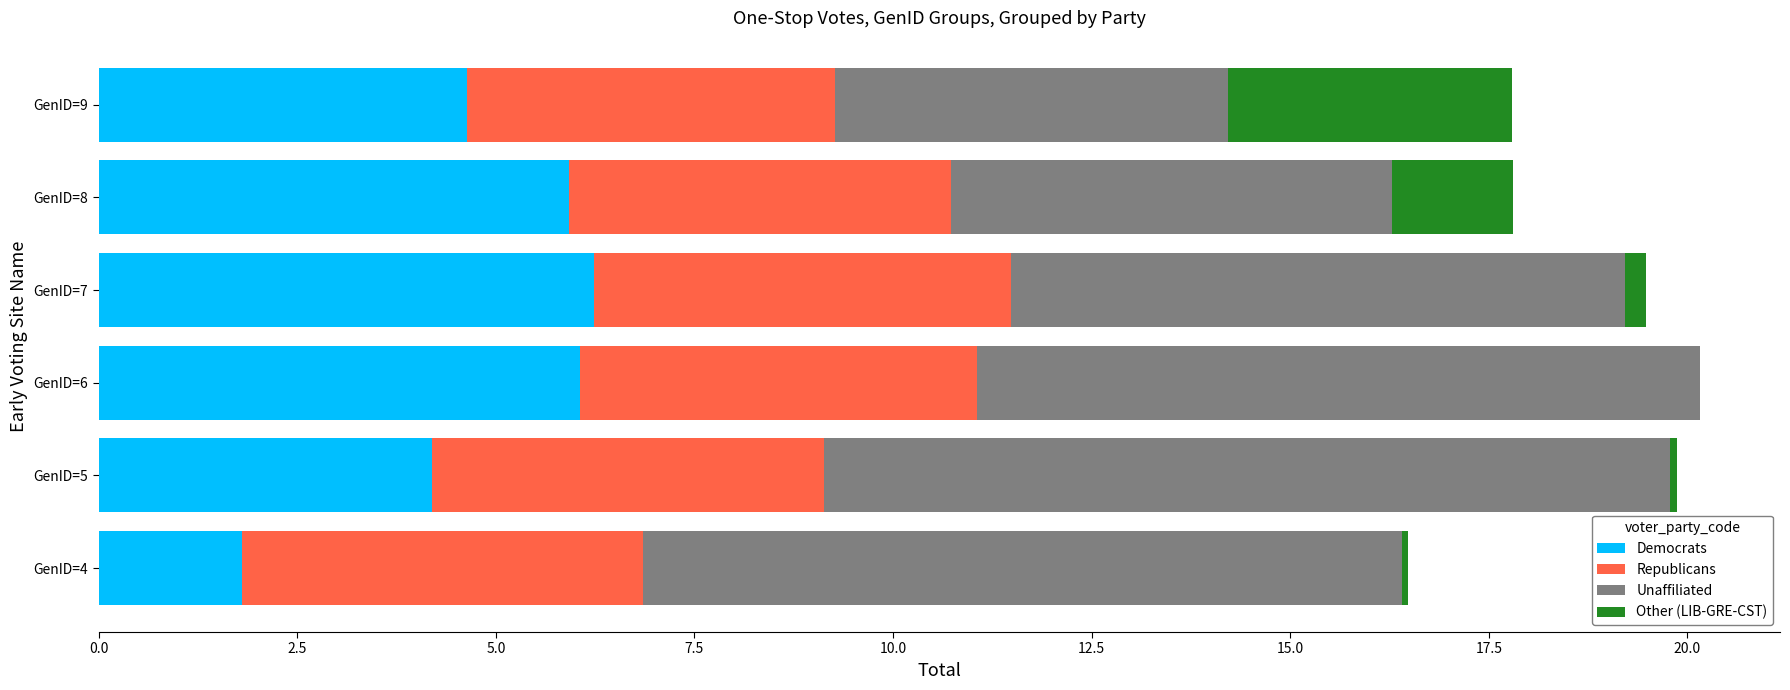

True or false: Democrats has a value of 0.4 at GenID=4.

False